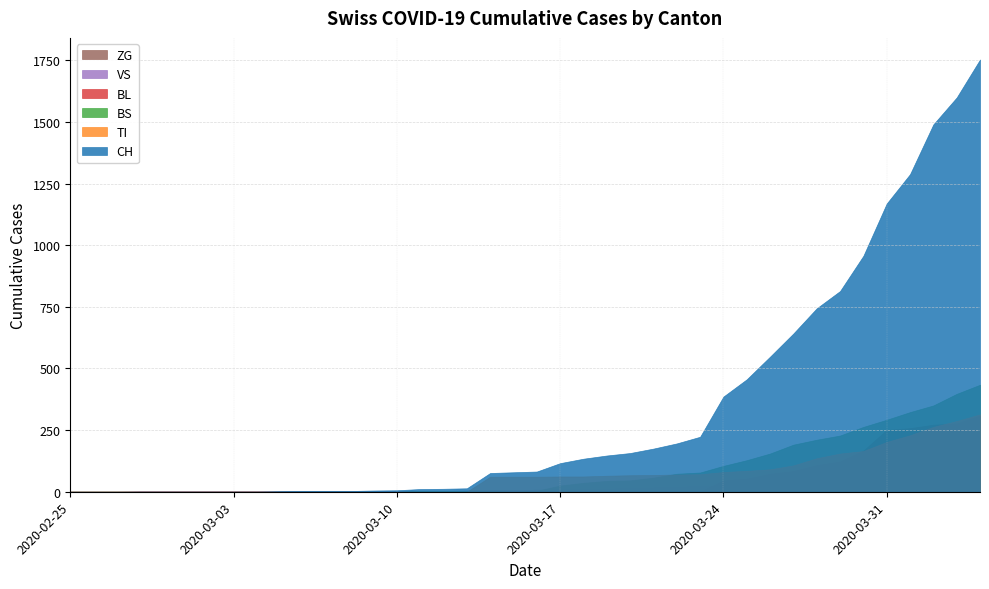

True or false: VS has more than 0 interior local peaks.

False